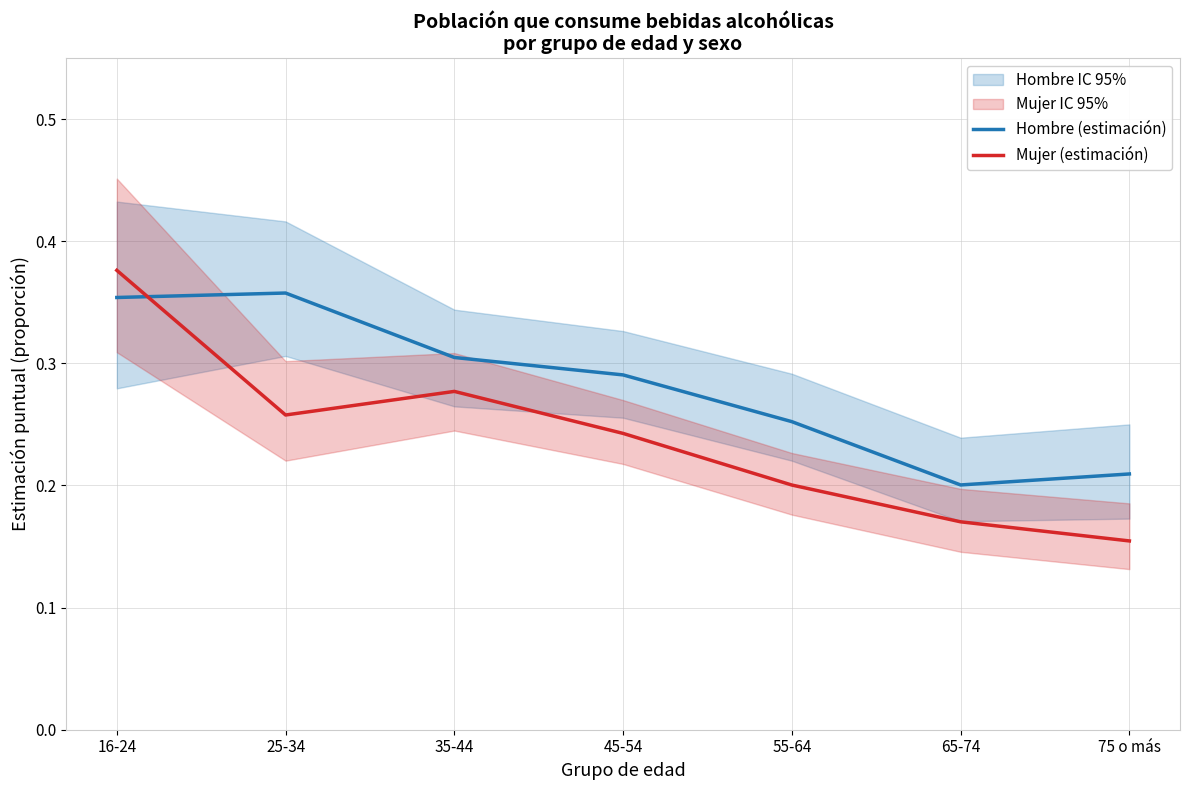

At which label is Mujer (estimación) closest to 0?

75 o más